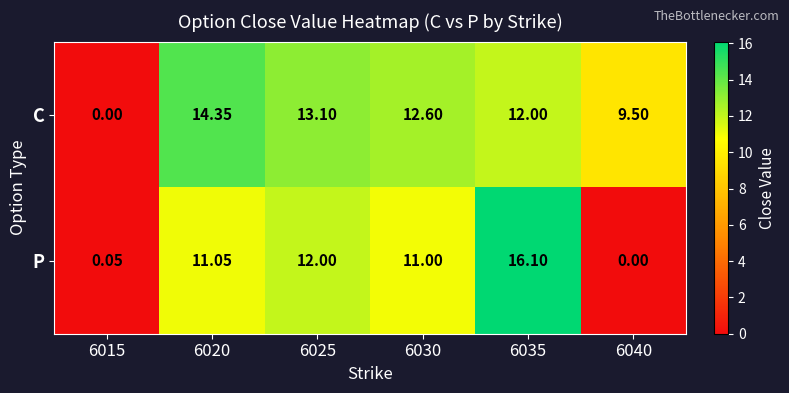

List the series in order of their overall mean, highest first.

C, P